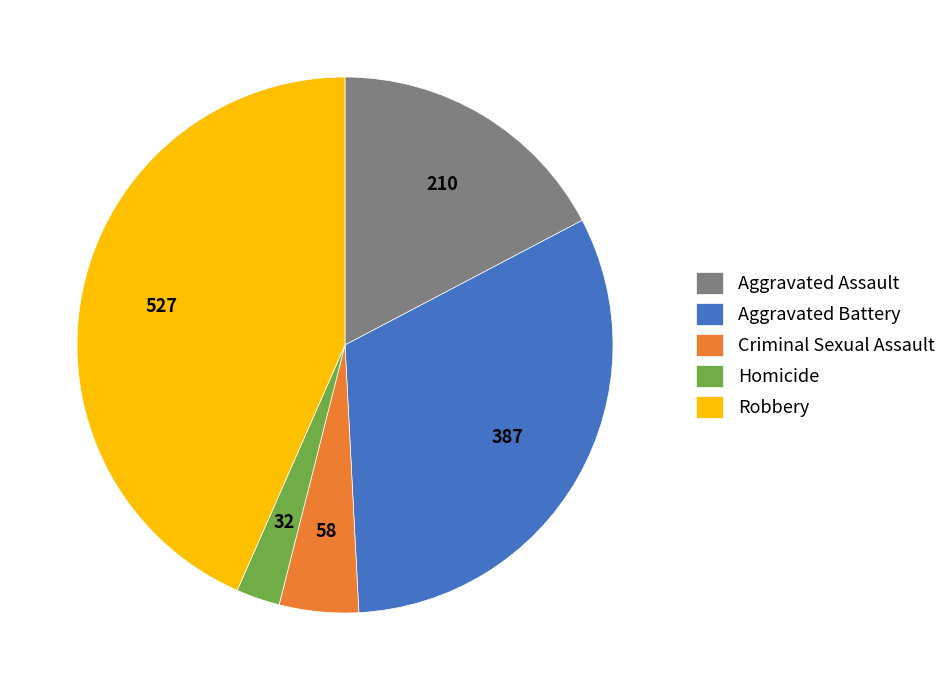

Rank the categories by value from lowest to highest.

Homicide, Criminal Sexual Assault, Aggravated Assault, Aggravated Battery, Robbery